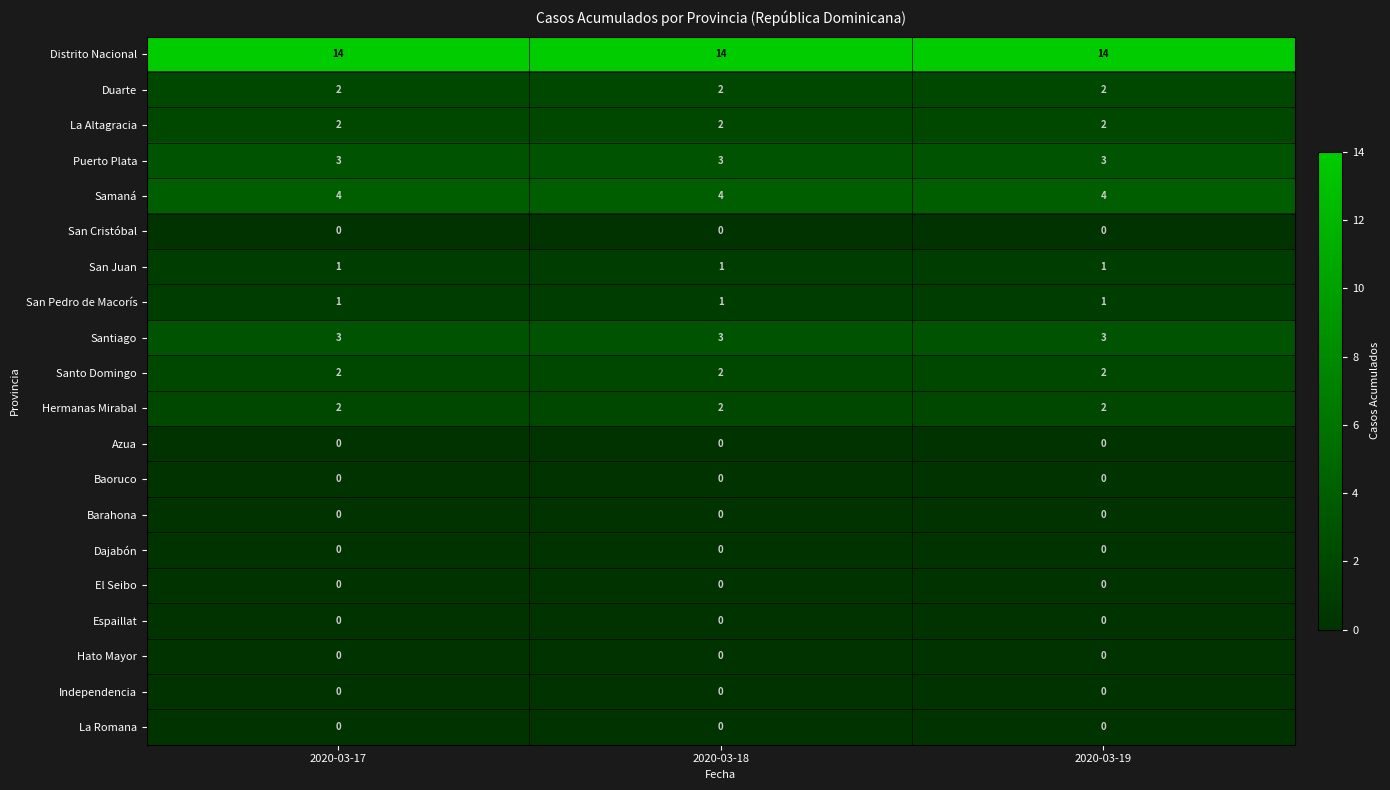

What is the spread (max minus min) of values at 2020-03-17?

14